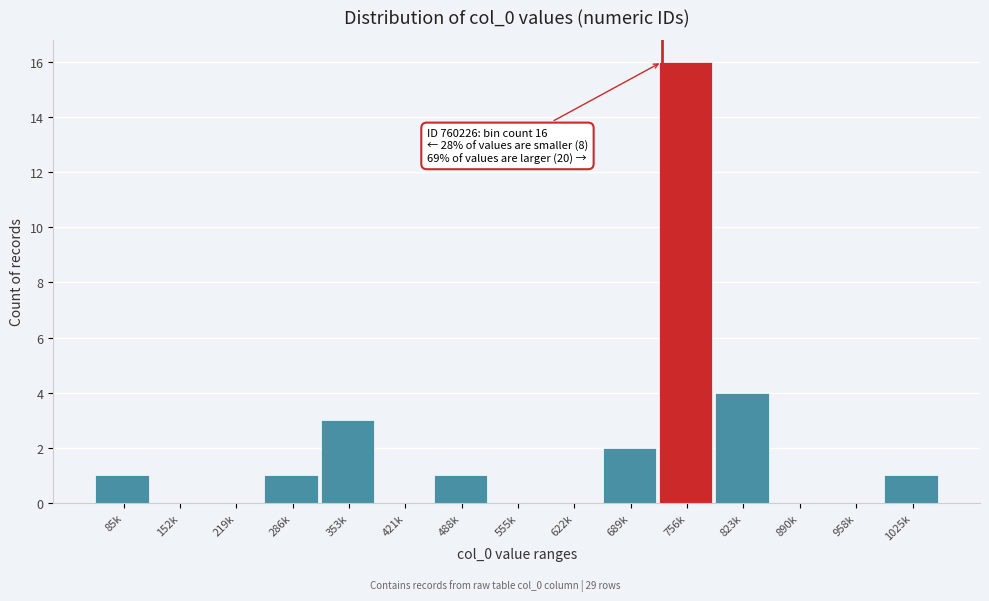

Reading left to right, transcribe all the data shown in this chart.

85k=1	152k=0	219k=0	286k=1	353k=3	421k=0	488k=1	555k=0	622k=0	689k=2	756k=16	823k=4	890k=0	958k=0	1025k=1